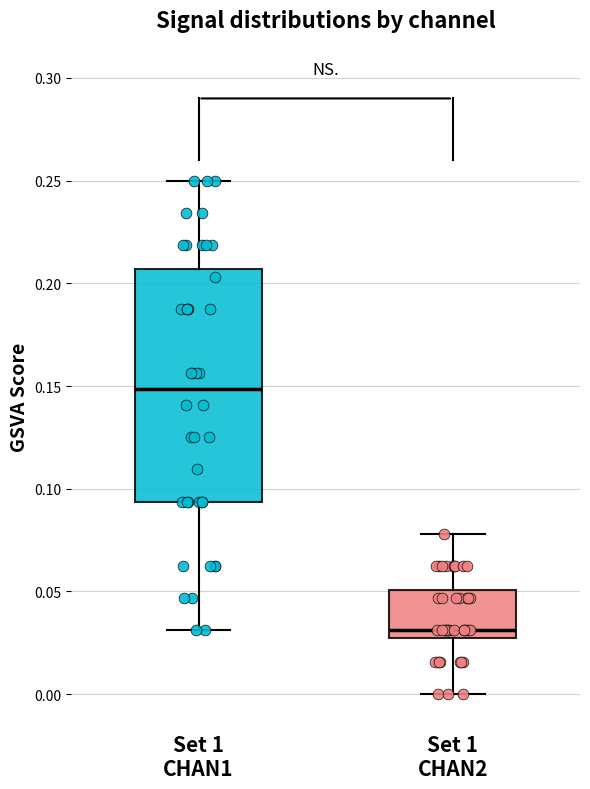

Reading left to right, read every box against the y-axis: the position of its median line, the range the box covers, and the ends of its whiskers. The values are not printed on the chart, so give them approximately, as read against the axis.

Set 1 CHAN1: median 0.150, box 0.095 to 0.205, whiskers 0.030 to 0.250
Set 1 CHAN2: median 0.030, box 0.025 to 0.050, whiskers 0.000 to 0.080